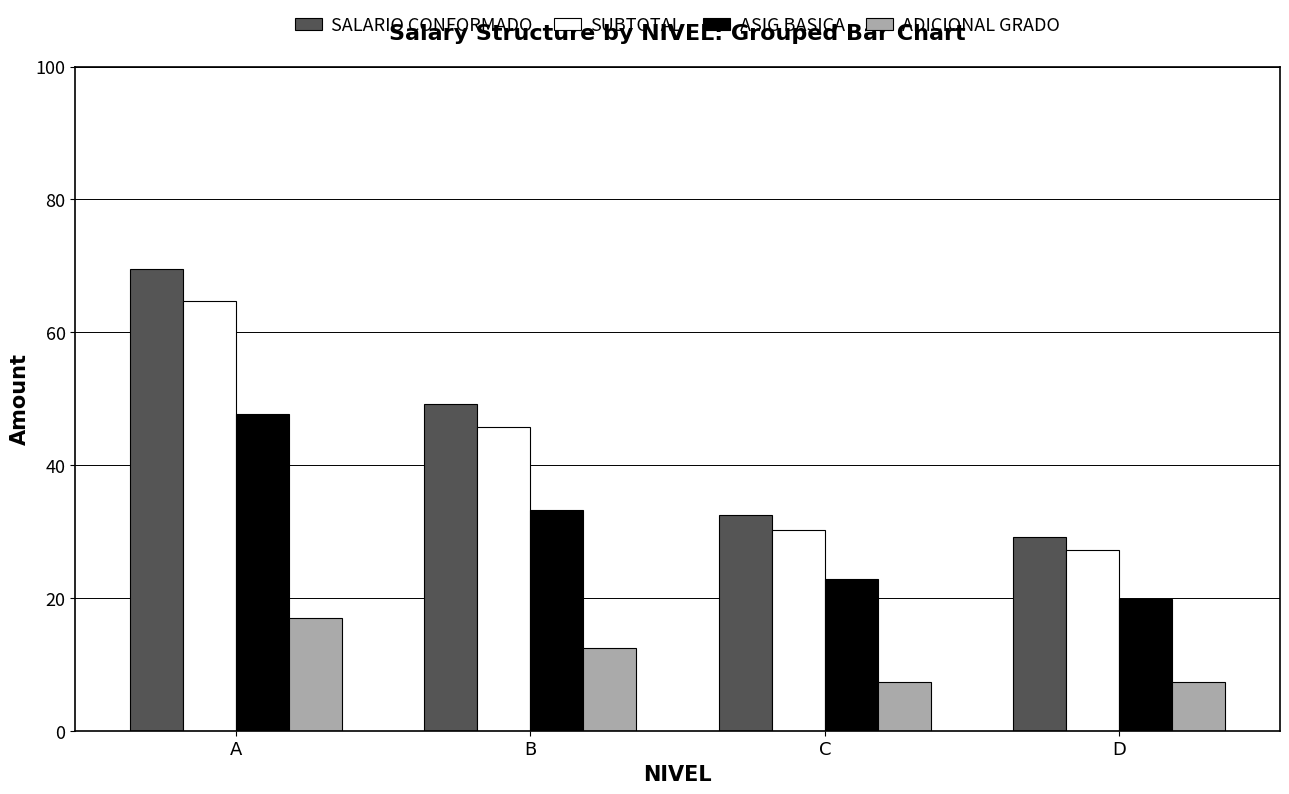

Which series has the largest total across all categories?

SALARIO CONFORMADO